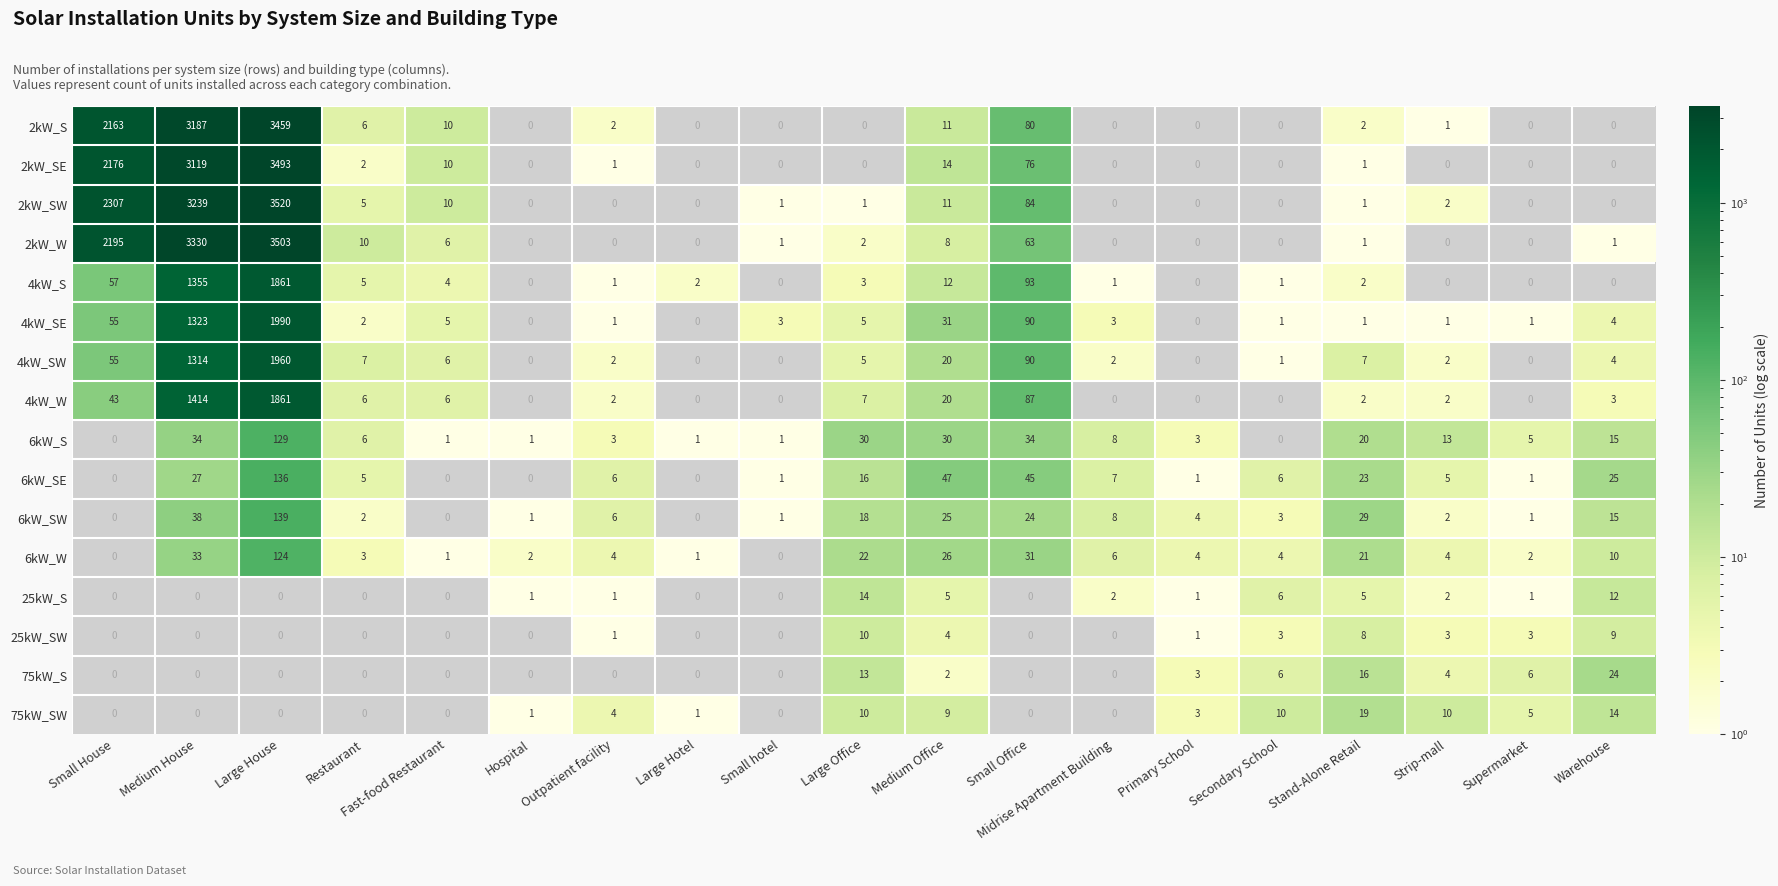

At which category does the chart reach its peak across all series?

Large House